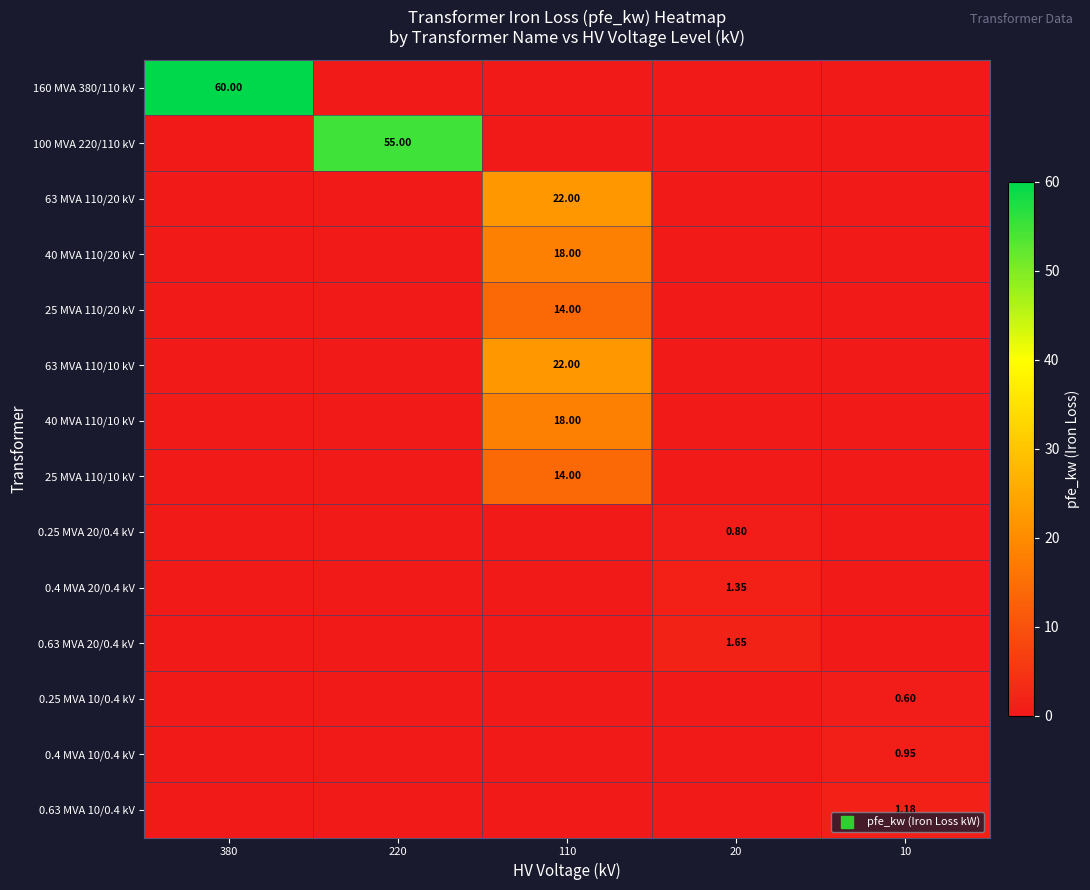

What is the spread (max minus min) of values at 110?

22.0